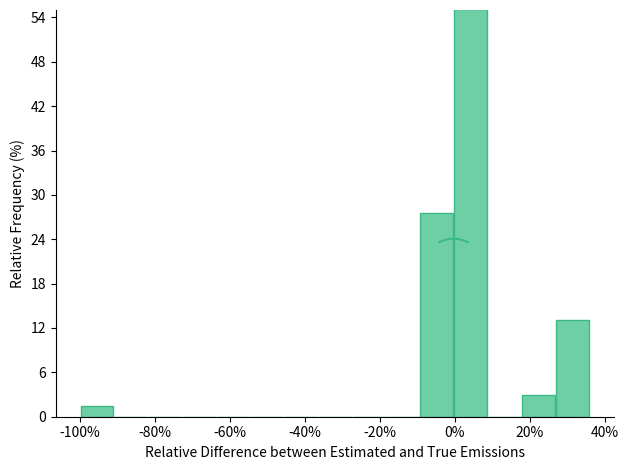

Reading left to right, transcribe this chart: for each bar, give the range it covers on the x-axis and its height. Neither the bar edges nor the heights are printed on the chart, so give them approximately, as read against the axes.

-100 to -90: 1
-90 to -82: 0
-82 to -72: 0
-72 to -64: 0
-64 to -54: 0
-54 to -46: 0
-46 to -36: 0
-36 to -28: 0
-28 to -18: 0
-18 to -10: 0
-10 to 0: 28
0 to 8: 55
8 to 18: 0
18 to 26: 3
26 to 36: 13